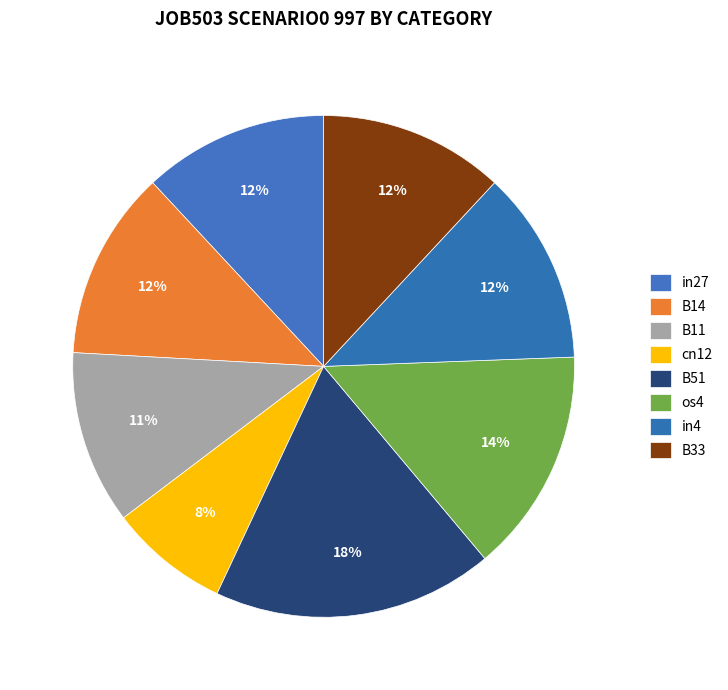

How many segments does this pie chart have?

8